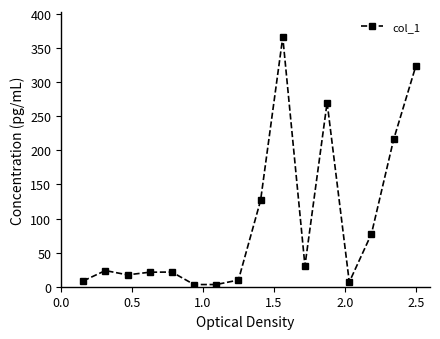

Is this an area chart (filled region under the line)?

No